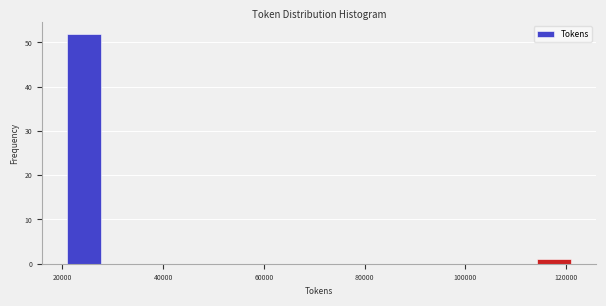

Read against the x-axis, roughly where is the centre of the tallest bar?

24000